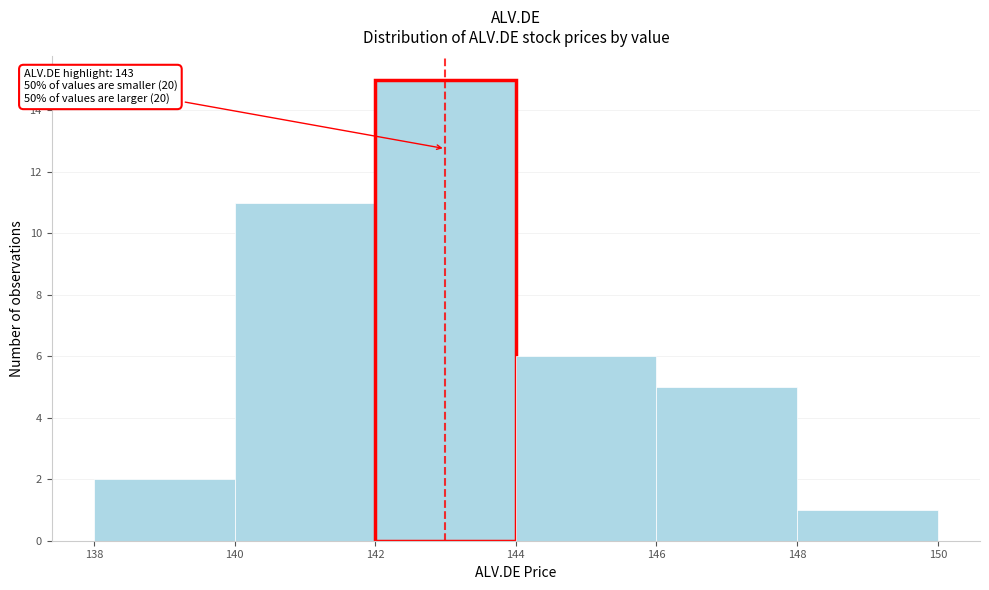

Over which range of the x-axis is the bar tallest?

142 to 144